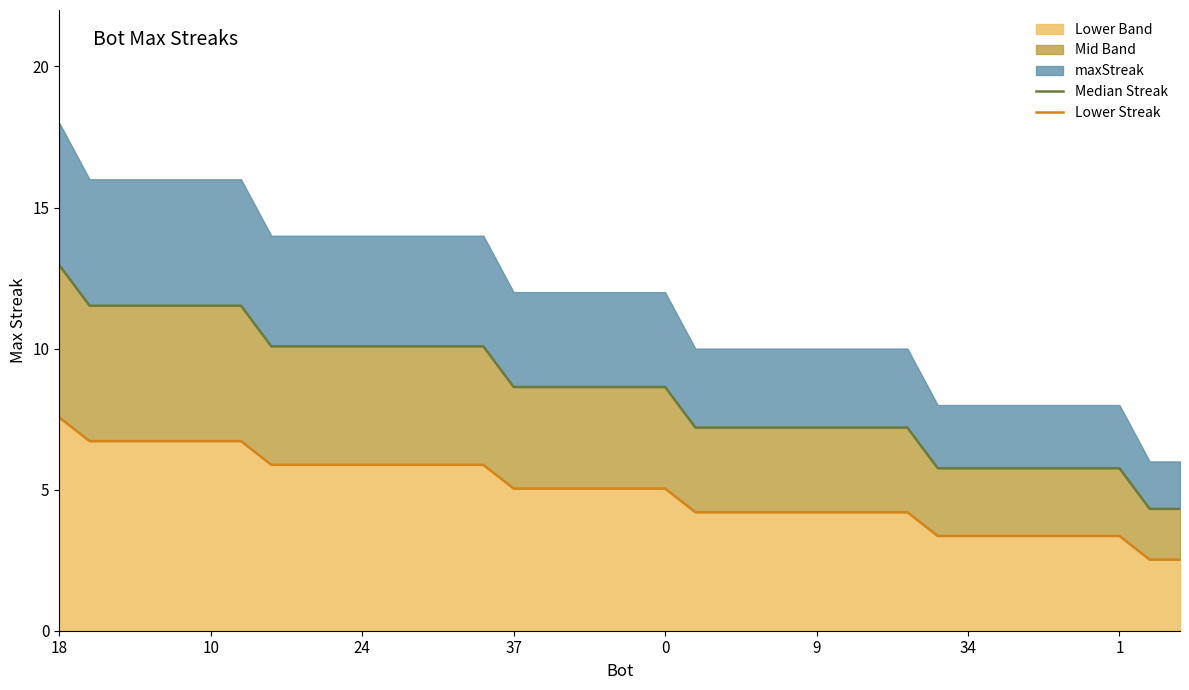

True or false: Median Streak and Lower Streak cross at least once.

False